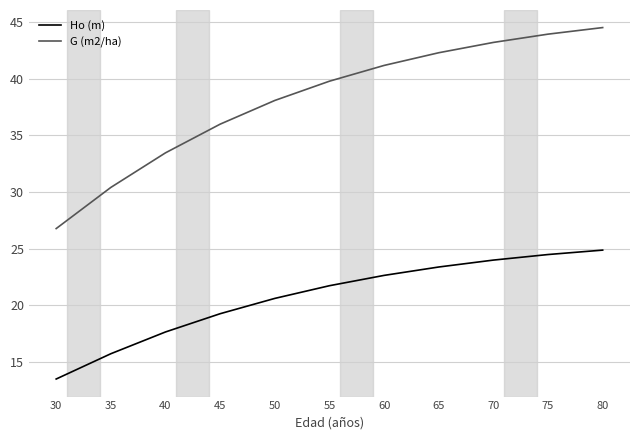

At how many categories does at least one series exceed 23?

11